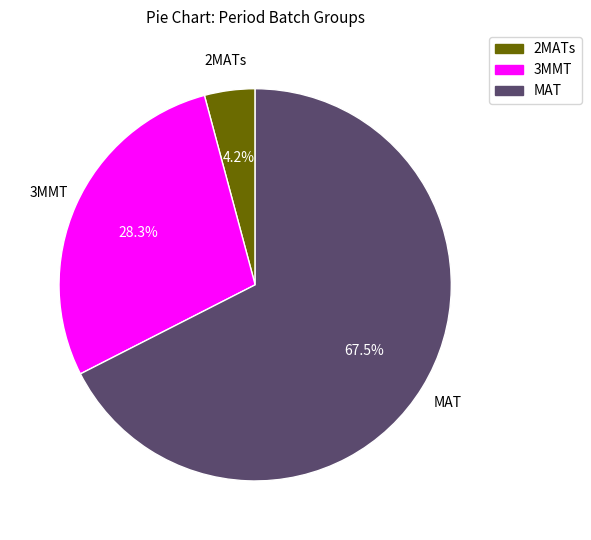

Rank the categories by value from lowest to highest.

2MATs, 3MMT, MAT